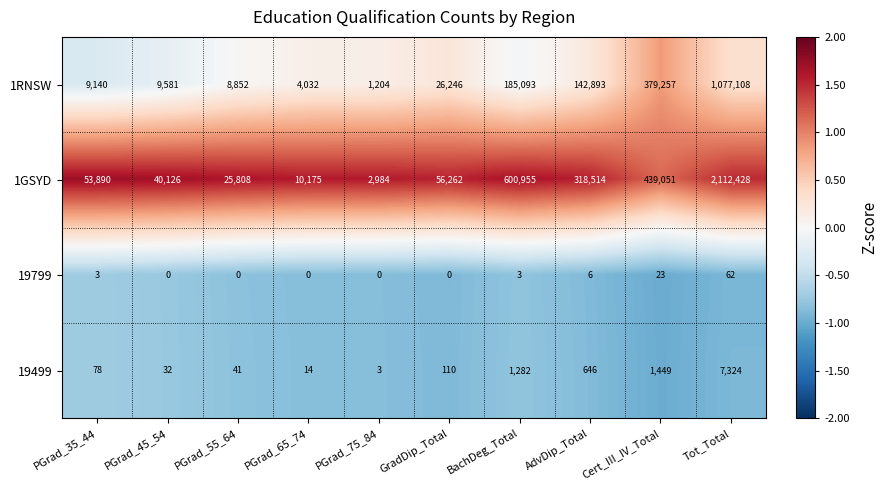

What is the spread (max minus min) of values at PGrad_55_64?

25808